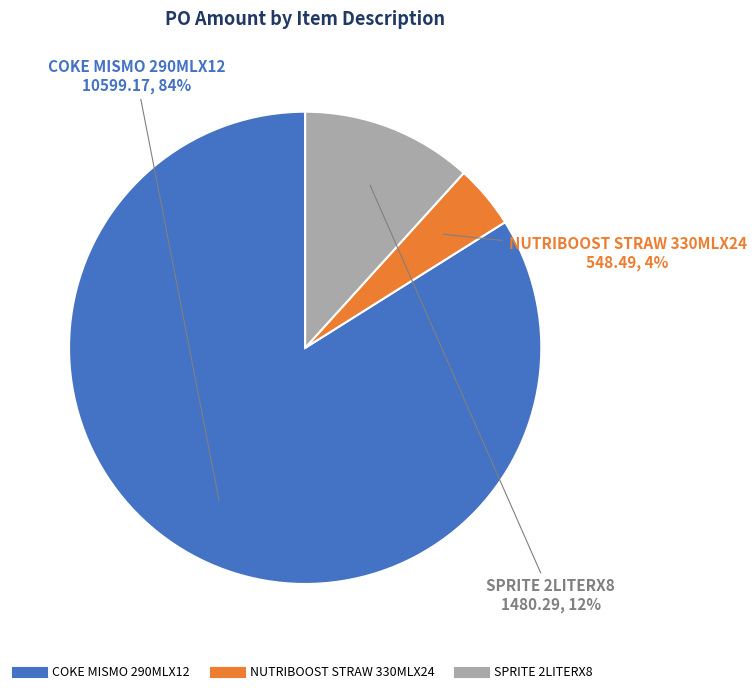

Between SPRITE 2LITERX8 and COKE MISMO 290MLX12, which is larger?

COKE MISMO 290MLX12